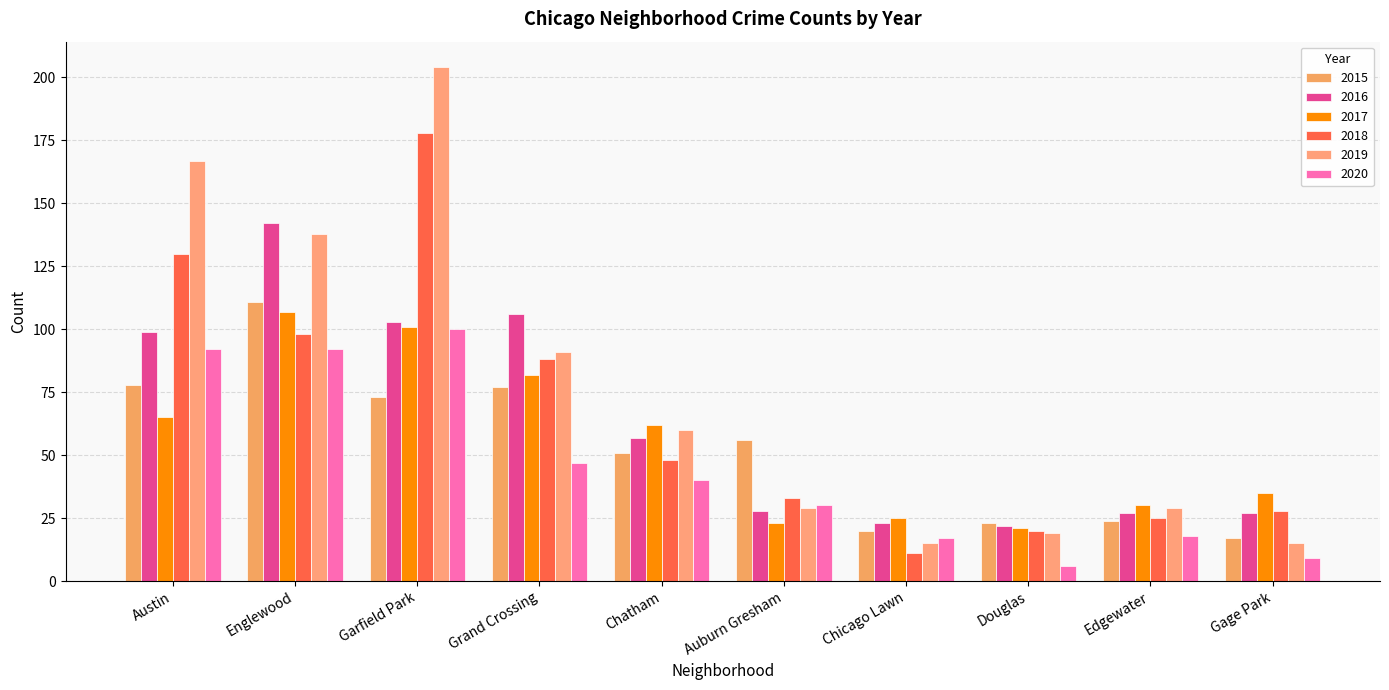

Rank the categories by 2017 value from highest to lowest.

Englewood, Garfield Park, Grand Crossing, Austin, Chatham, Gage Park, Edgewater, Chicago Lawn, Auburn Gresham, Douglas